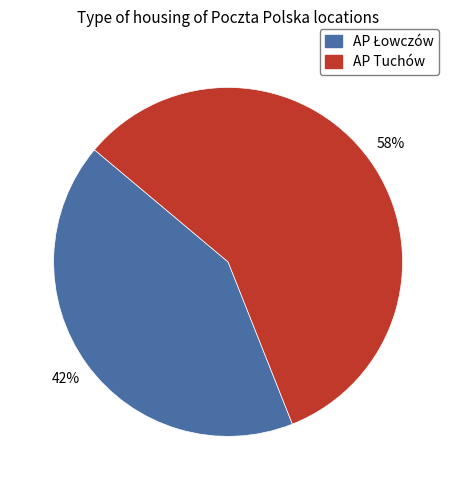

The AP Tuchów slice represents 58% of the pie. True or false?

True